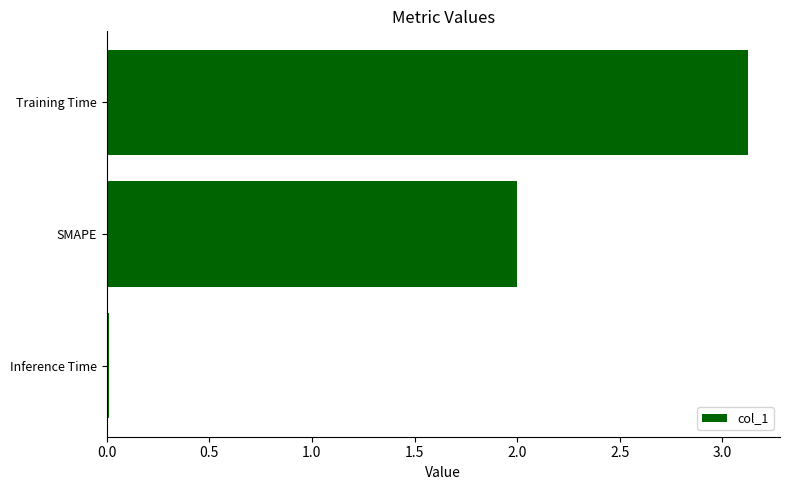

How many series are shown in this chart?

1